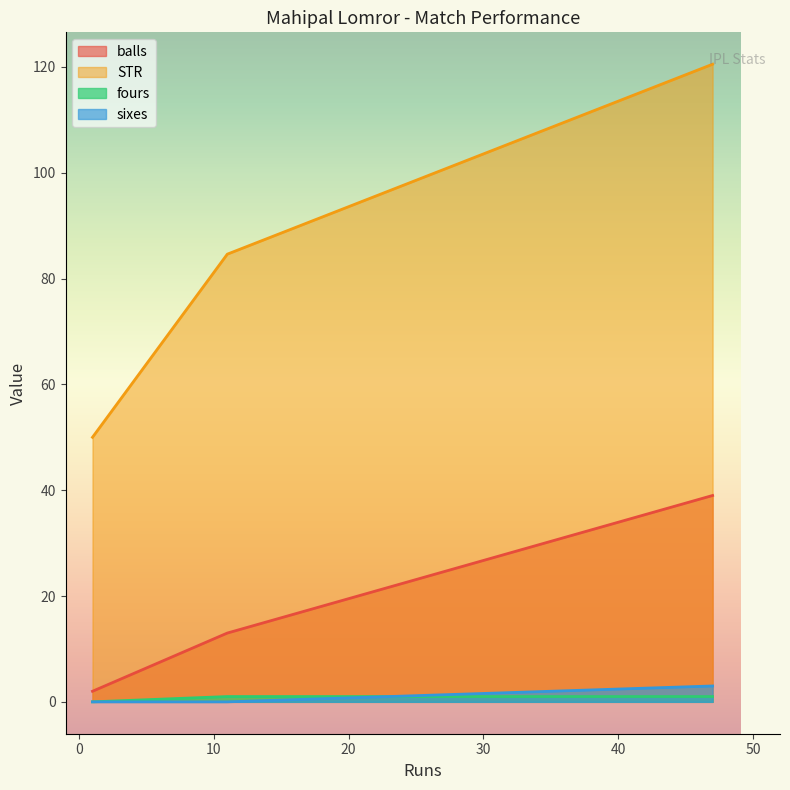

At which category is the sum across all series the highest?

47